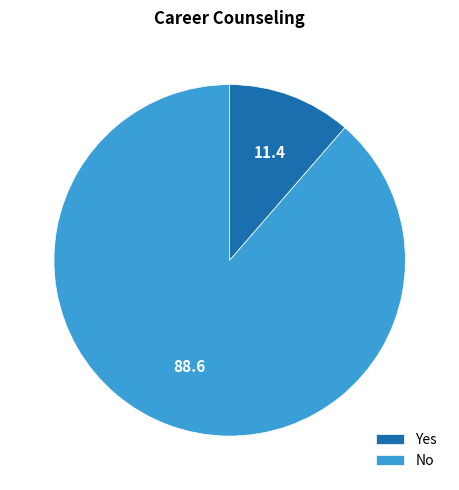

Rank the categories by value from lowest to highest.

Yes, No